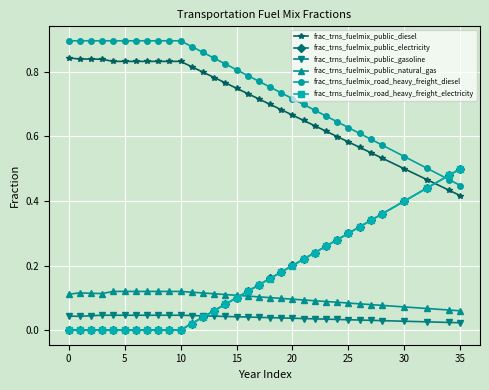

What is the sum of all frac_trns_fuelmix_public_electricity values?

5.3